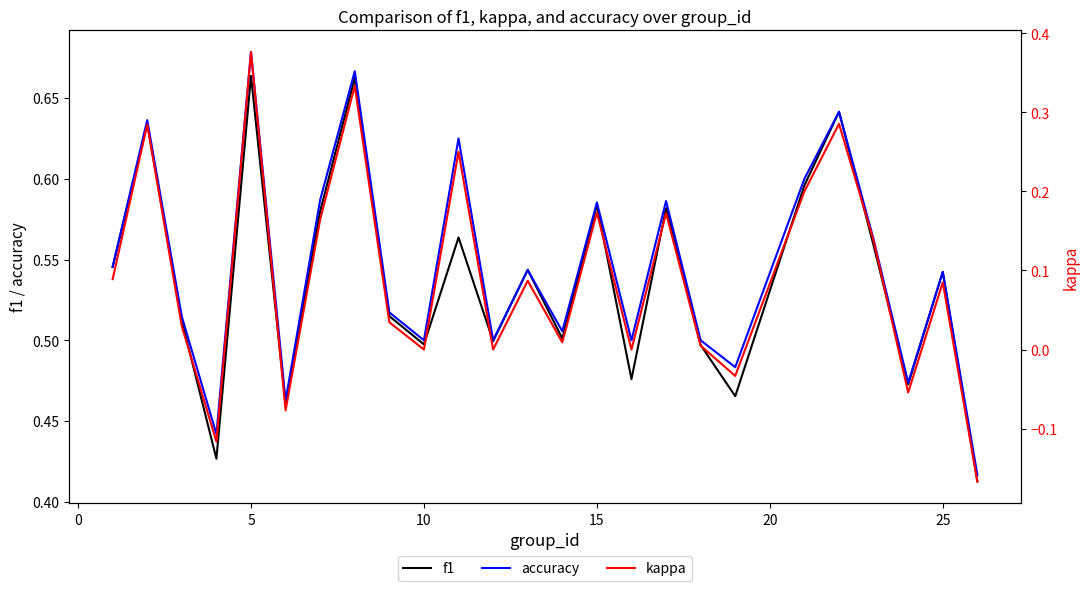

How many series are shown in this chart?

3